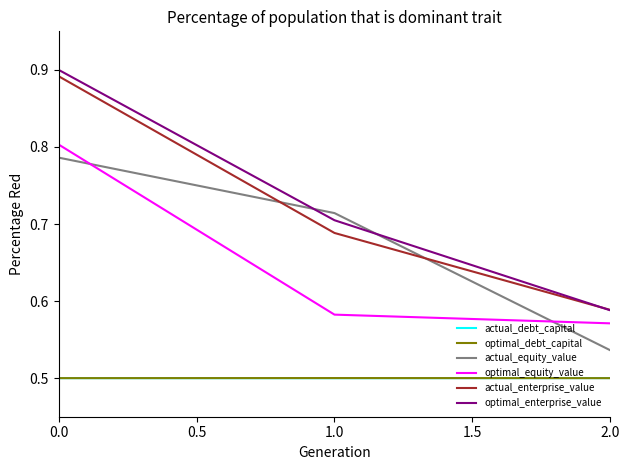

Which series changed the most between 0.0 and 1.0?

optimal_equity_value